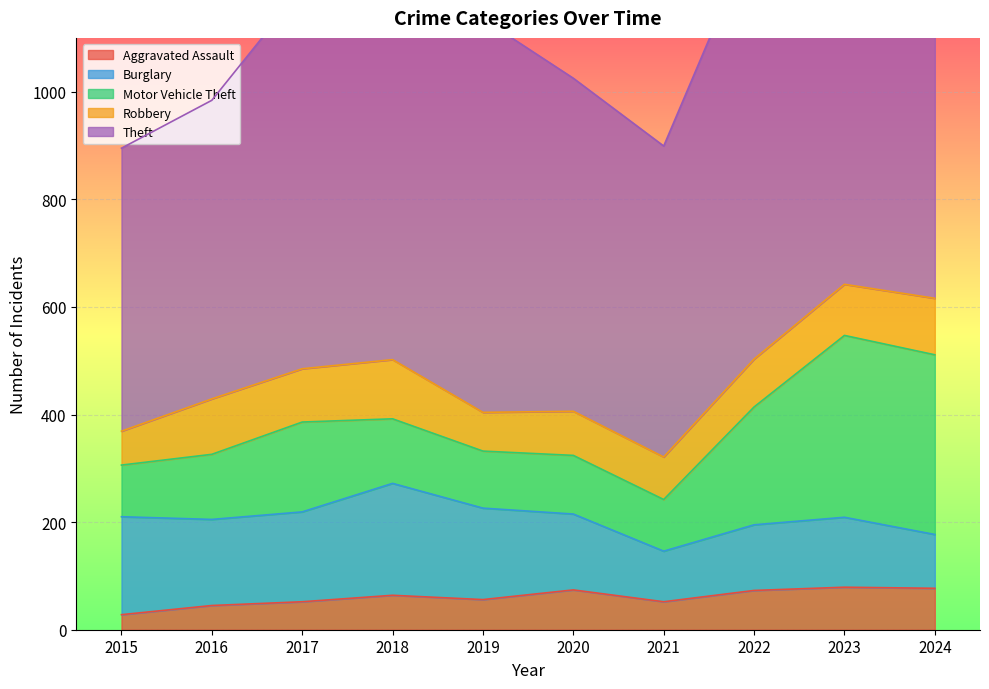

Which series has the largest total across all categories?

Theft